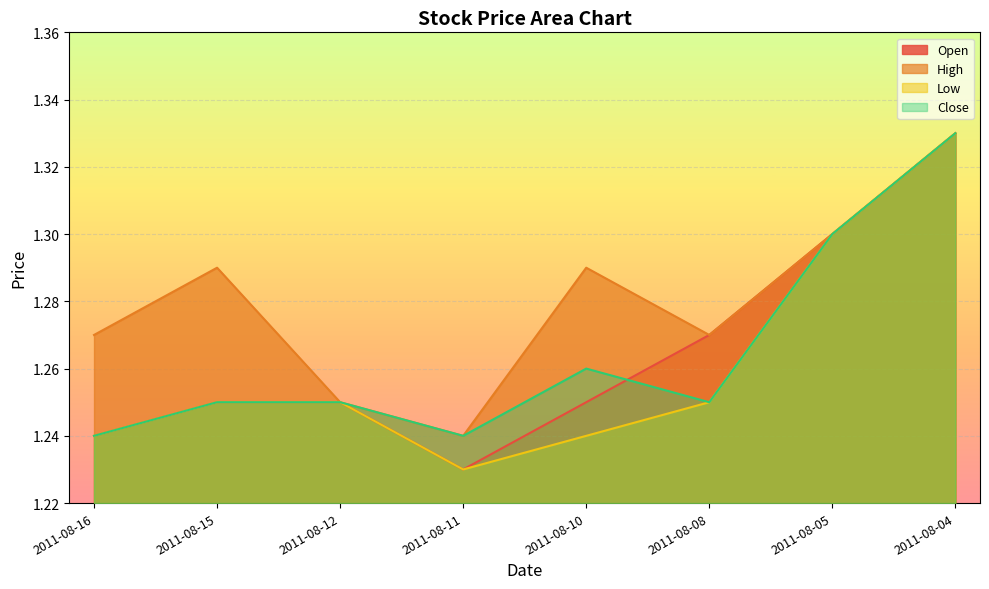

Does the chart display data point markers on the line(s)?

No